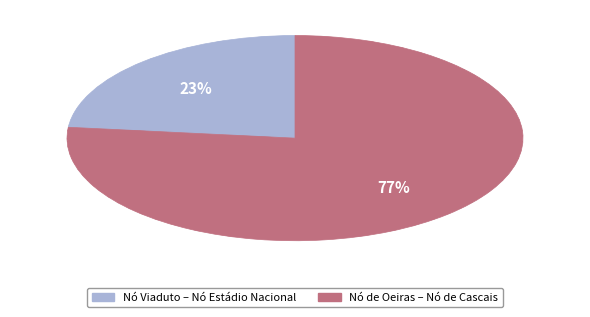

To the nearest percent, what is the average slice percentage?

50%